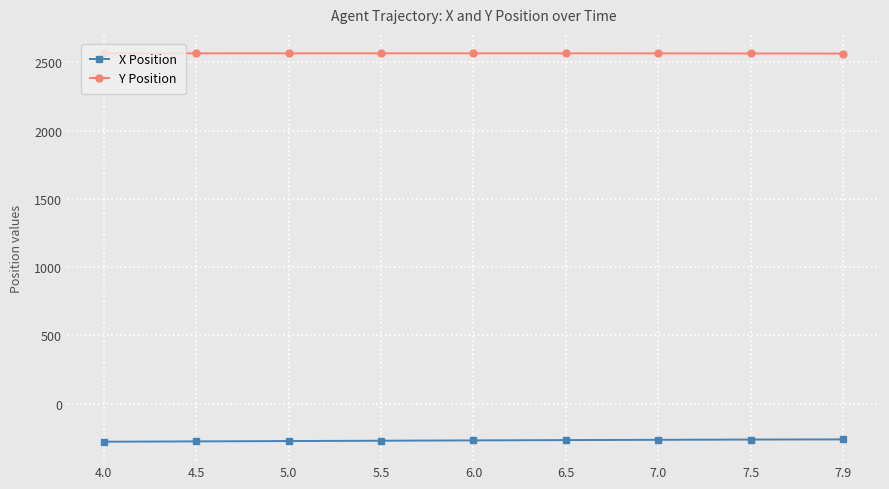

What is the minimum value shown in the chart?

-278.6